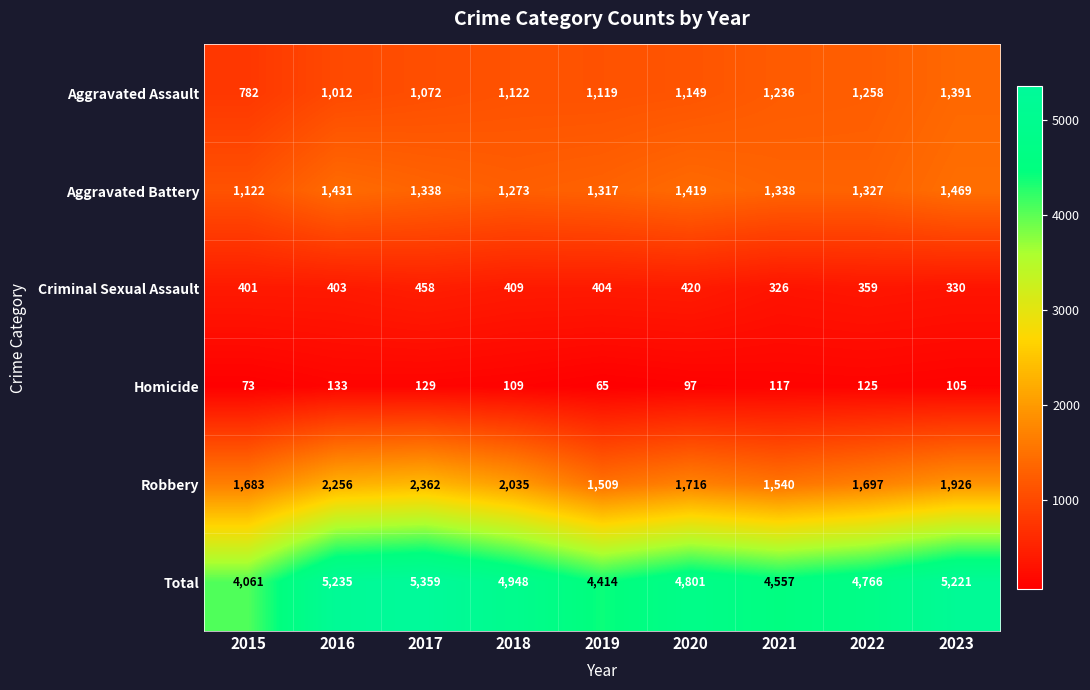

At how many categories does at least one series exceed 1974?

9